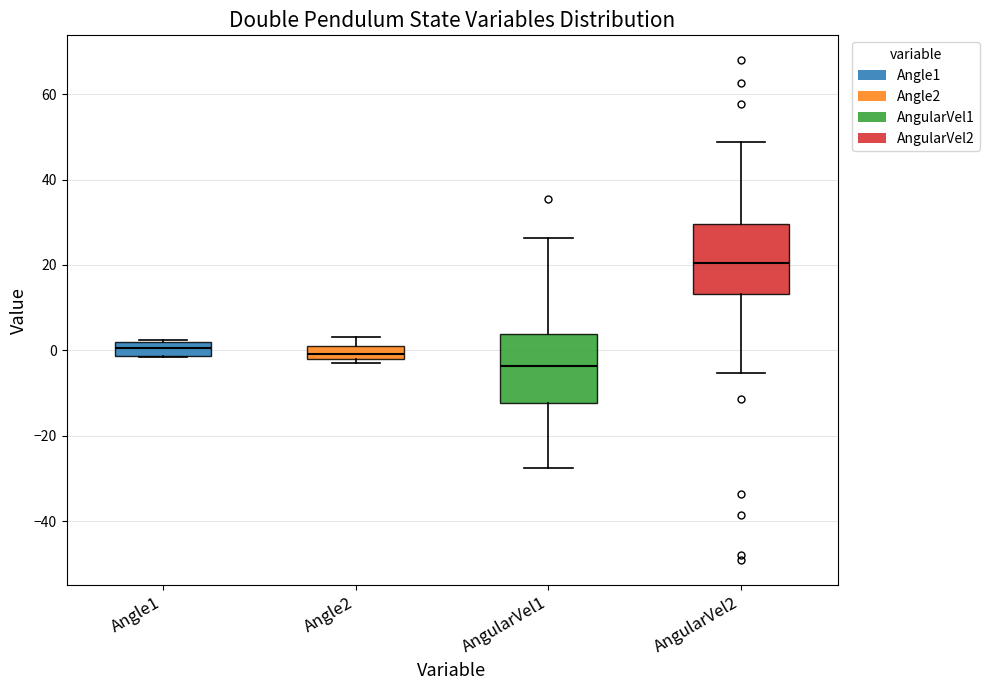

Which box's median line is the highest?

AngularVel2